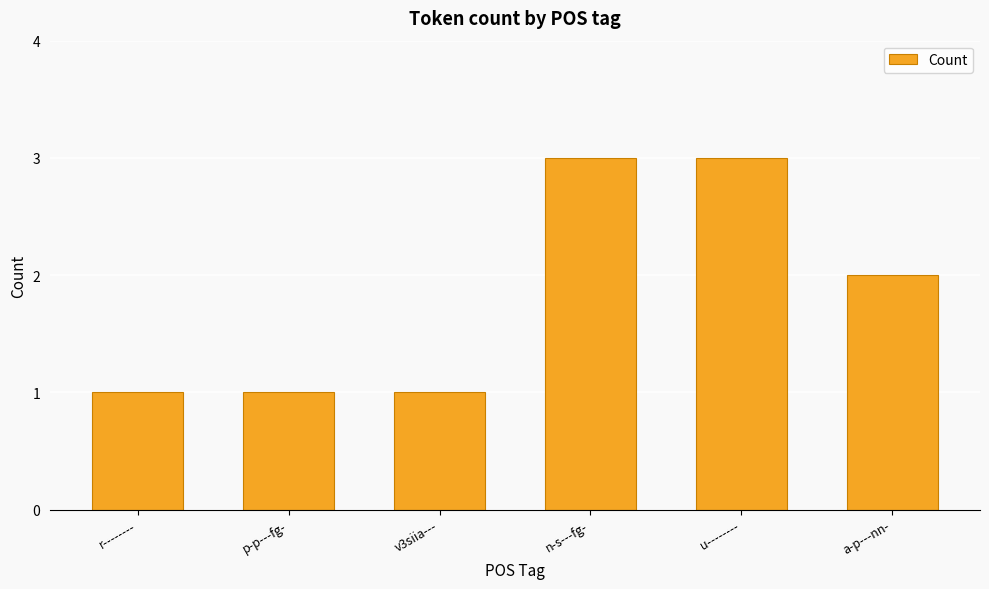

What is the sum of the values at r-------- and p-p---fg-?

2